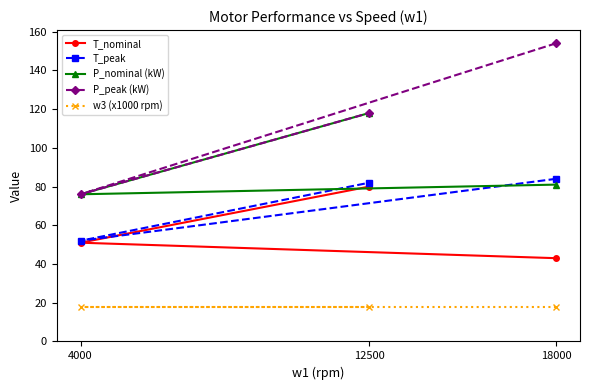

Rank the series by their maximum value, from lowest to highest.

w3 (x1000 rpm), T_nominal, T_peak, P_nominal (kW), P_peak (kW)